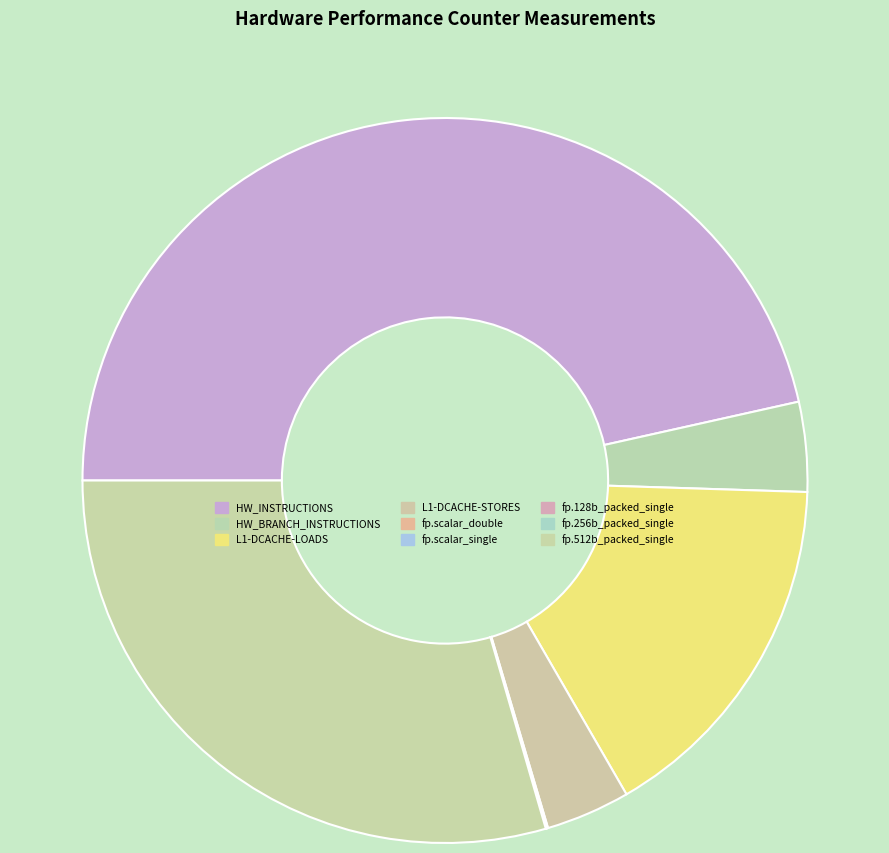

Is it true that L1-DCACHE-STORES is 4% of the pie?

True